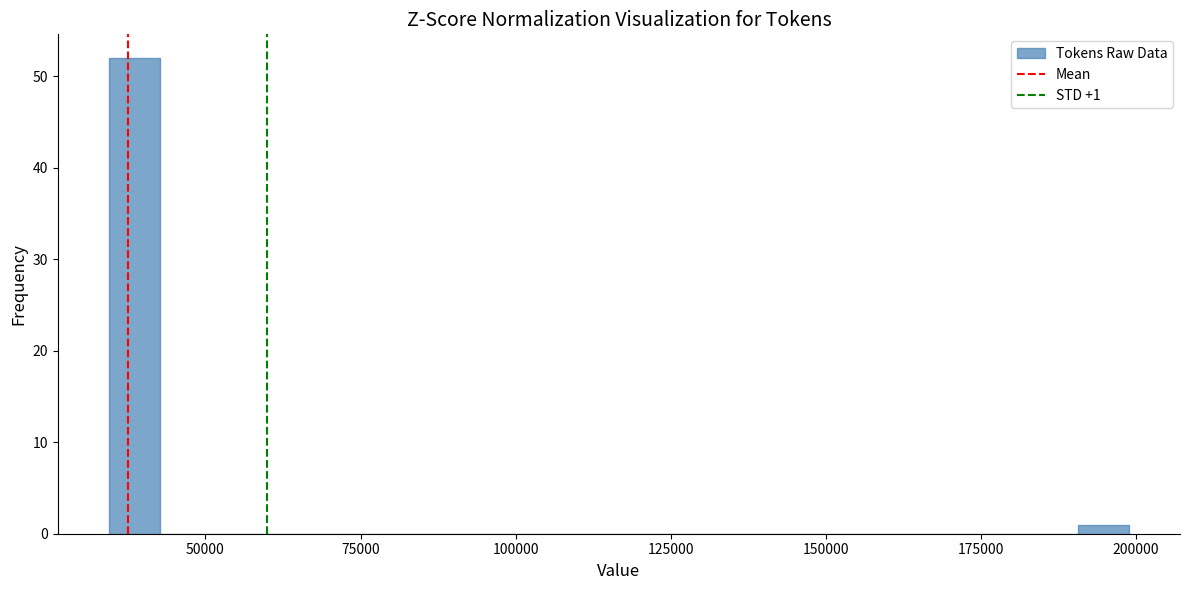

Read against the x-axis, roughly where is the centre of the tallest bar?

40000